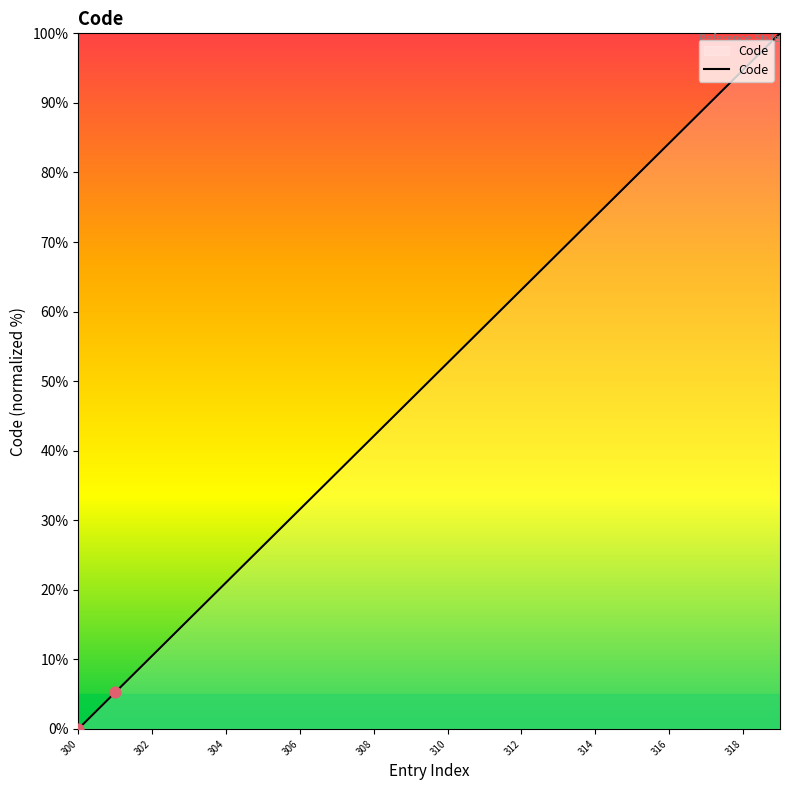

What is the maximum value shown in the chart?

100.0